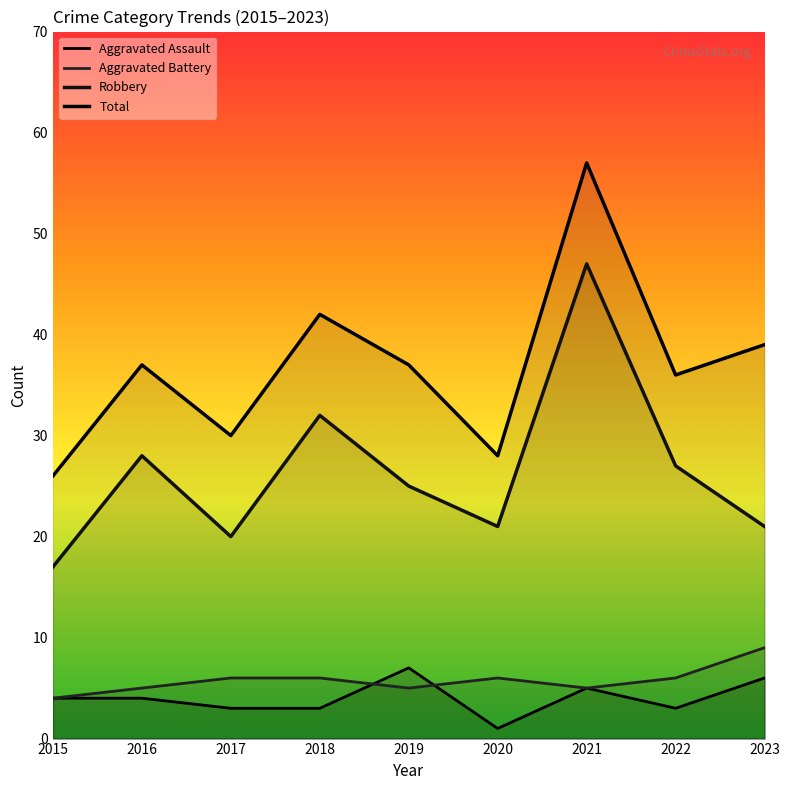

How many lines are shown in the chart?

4